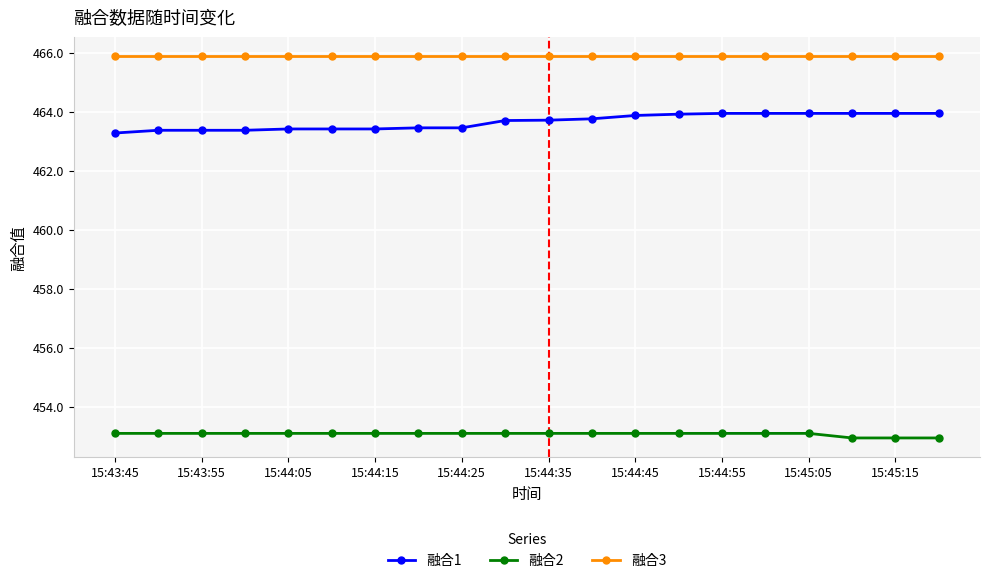

List the series in order of their overall mean, lowest first.

融合2, 融合1, 融合3